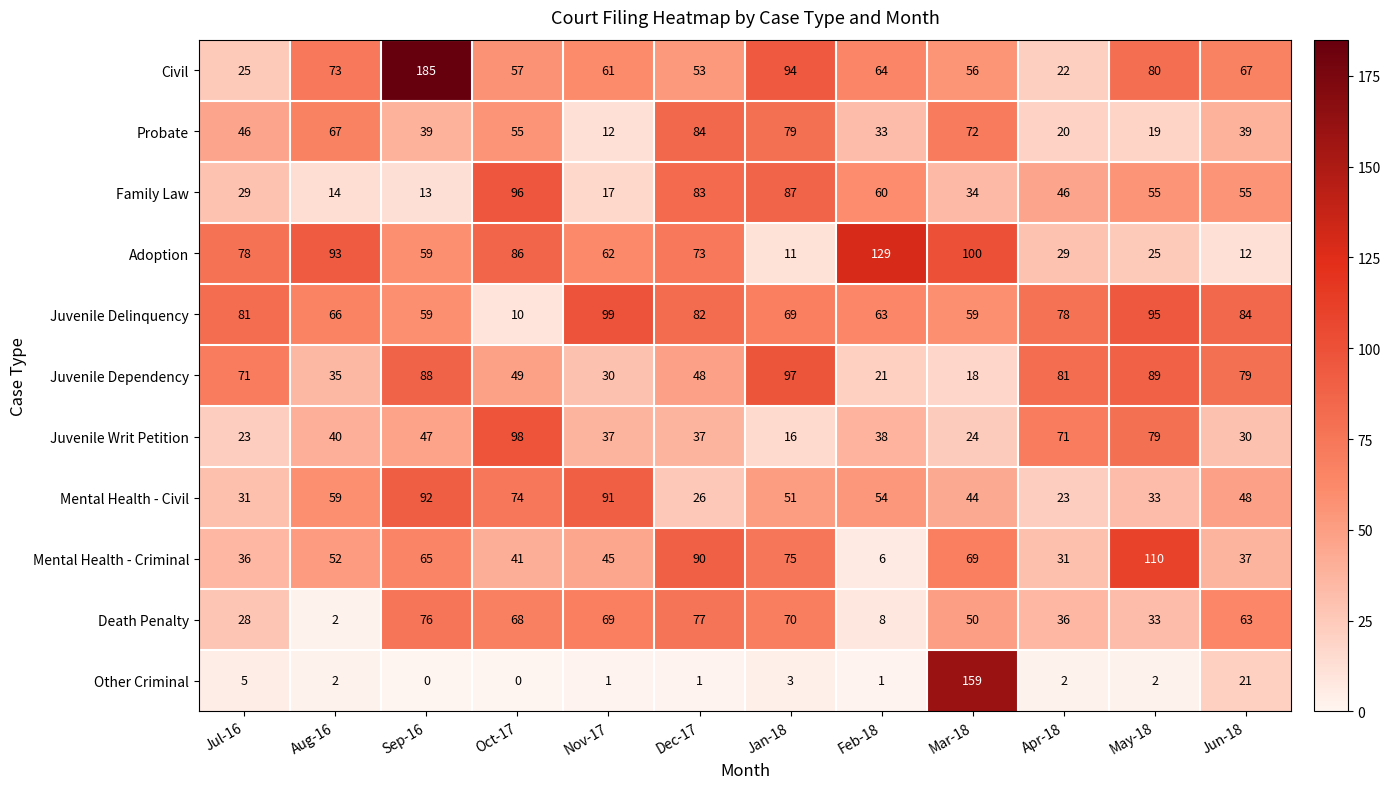

Where is Other Criminal nearest to the value 79?

Jun-18